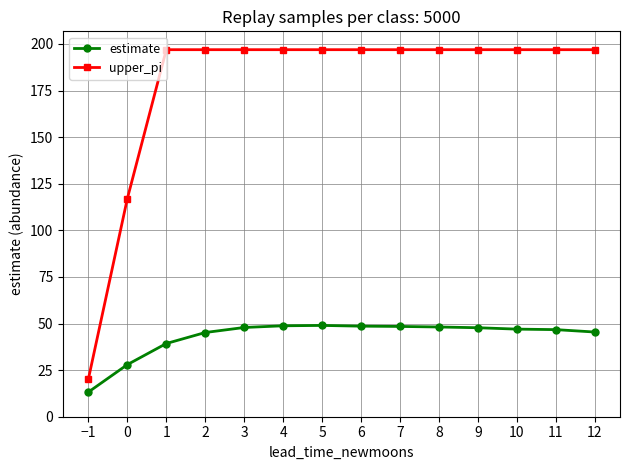

What is the smallest value displayed?

13.2